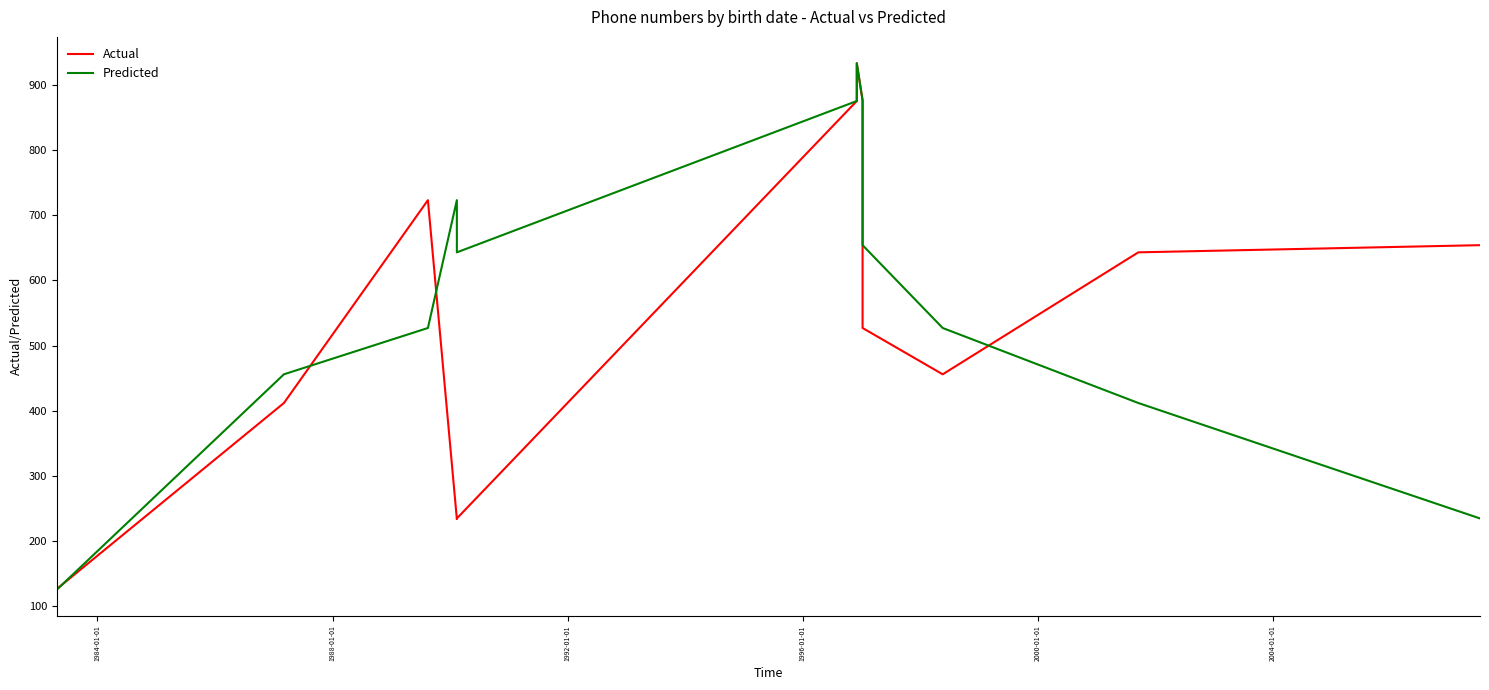

What is the difference between the second highest and second lowest values in the Actual series?

749